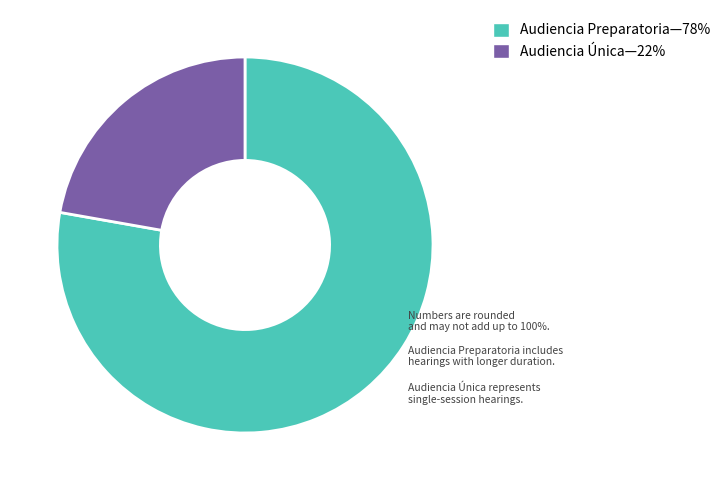

Is there any slice that represents more than half of the pie?

Yes